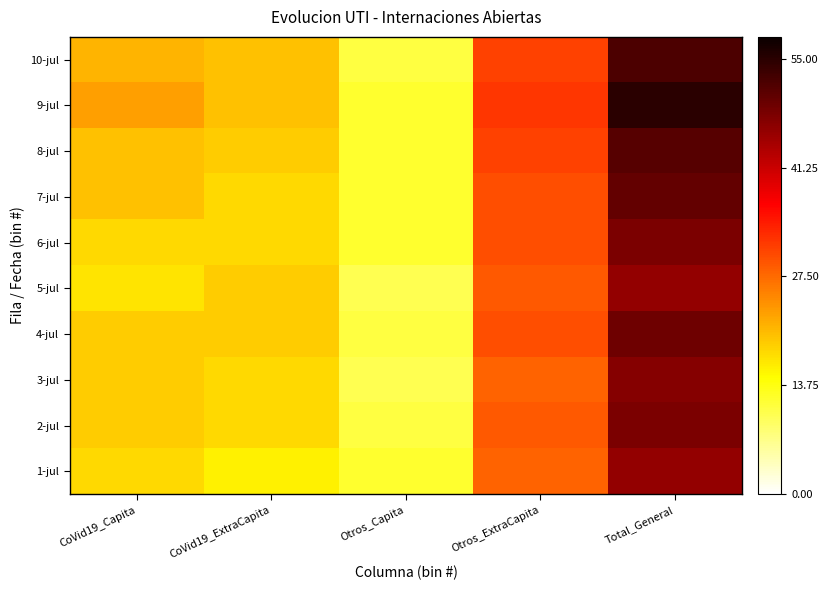

At which category is the sum across all series the highest?

Total_General